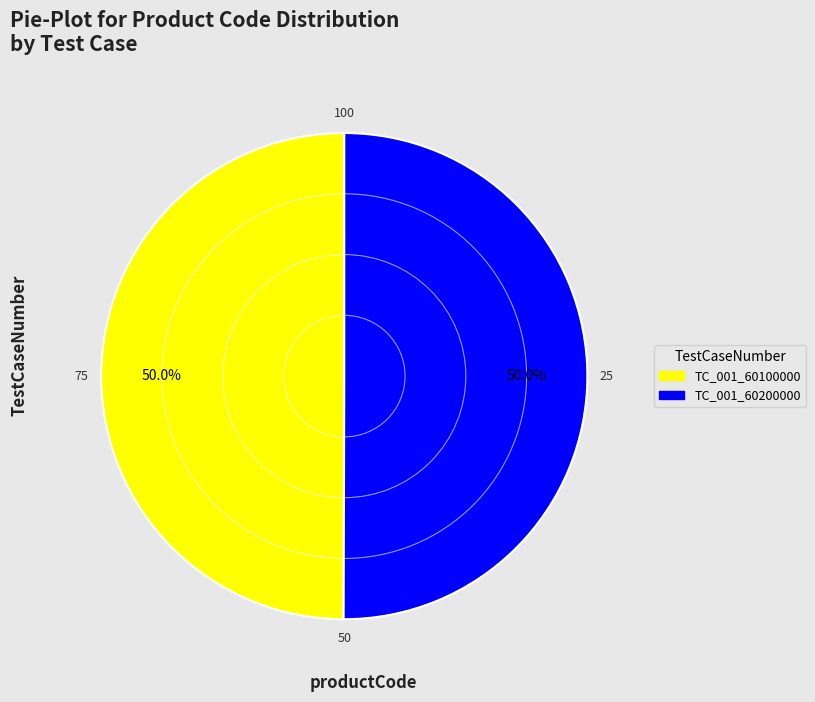

How many slices are in this pie chart?

2